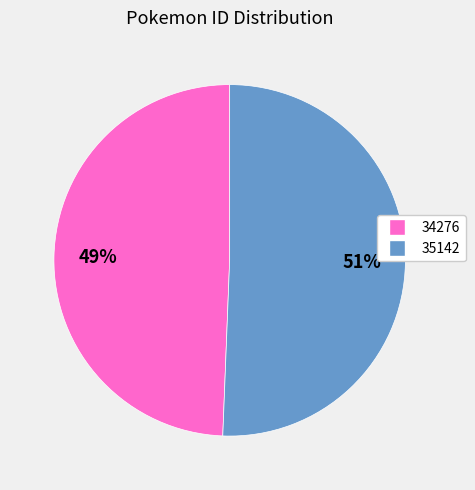

Does any single category account for the majority?

Yes